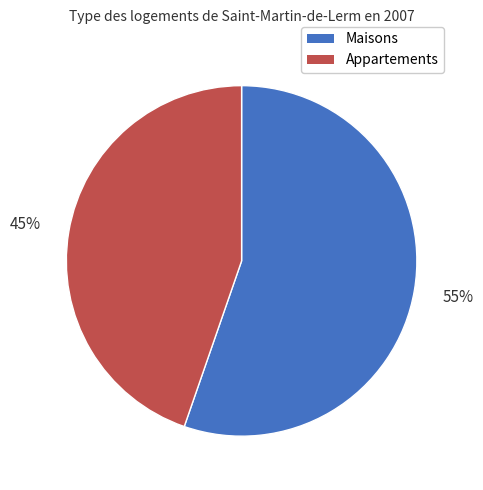

To the nearest percent, what is the average slice percentage?

50%